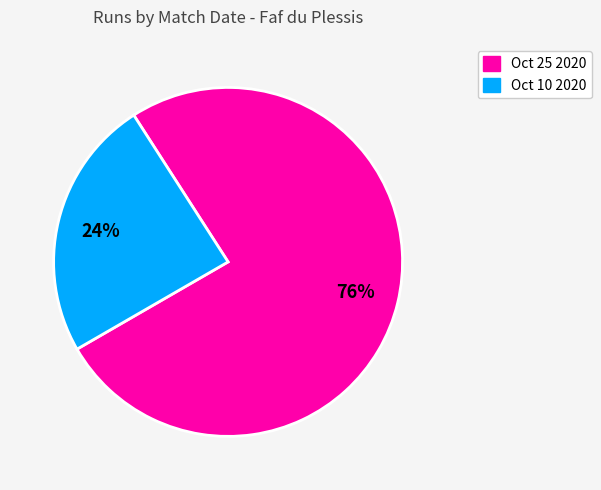

How many slices are in this pie chart?

2